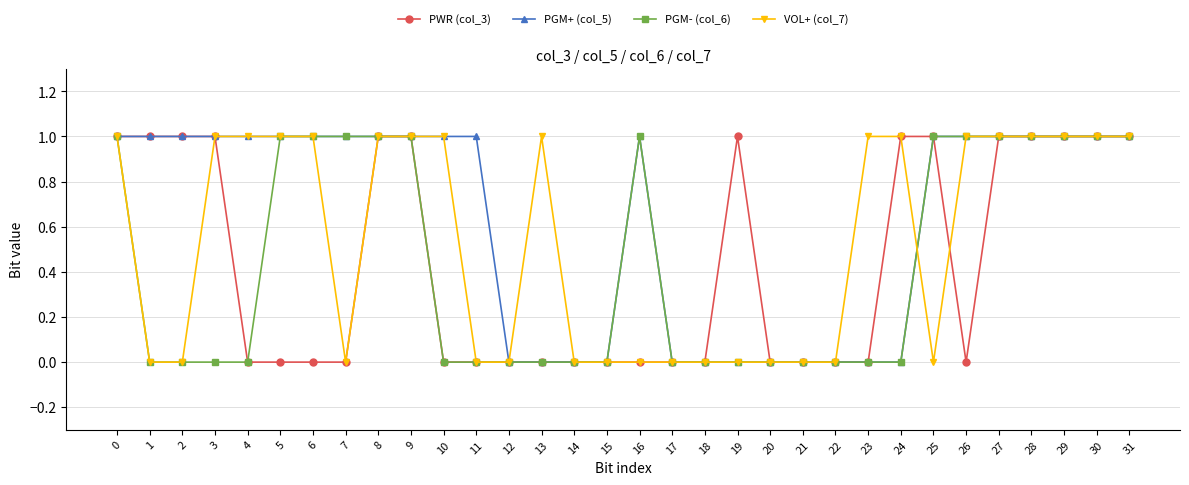

What is the value of the PWR (col_3) point at the 4th from the left?

1